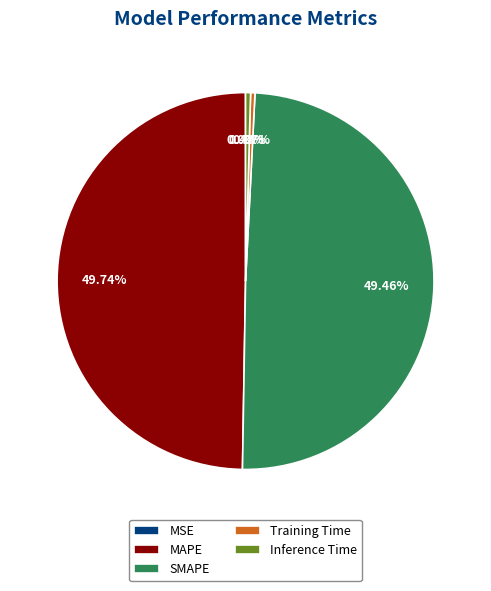

What portion of the pie excludes SMAPE?

50.5%